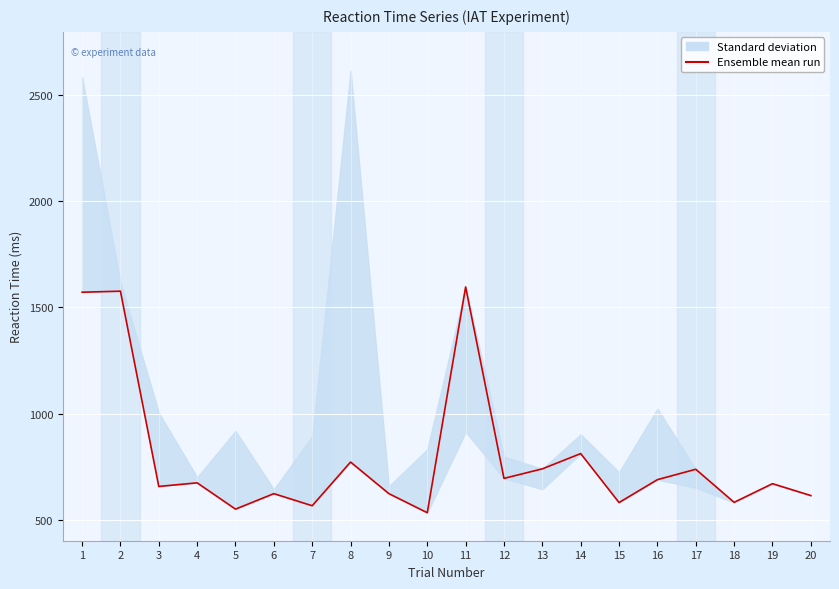

Is this an area chart (filled region under the line)?

No